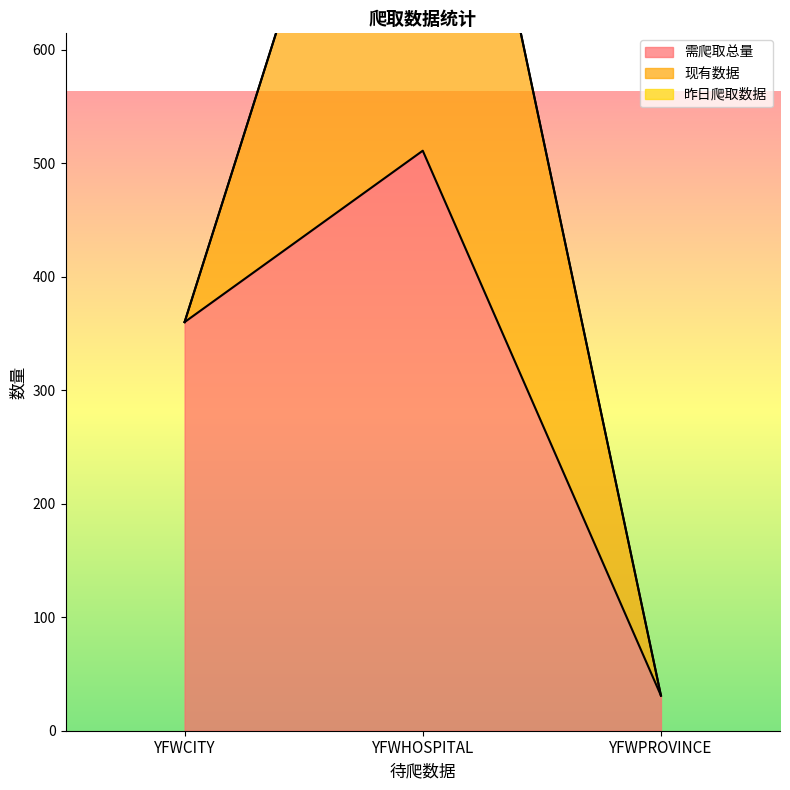

How many lines are shown in the chart?

3